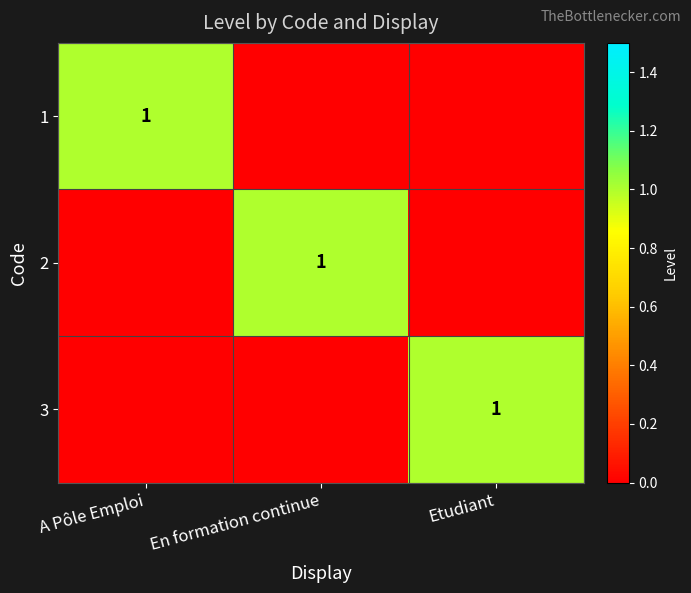

Is it true that 2 equals 1 at En formation continue?

True